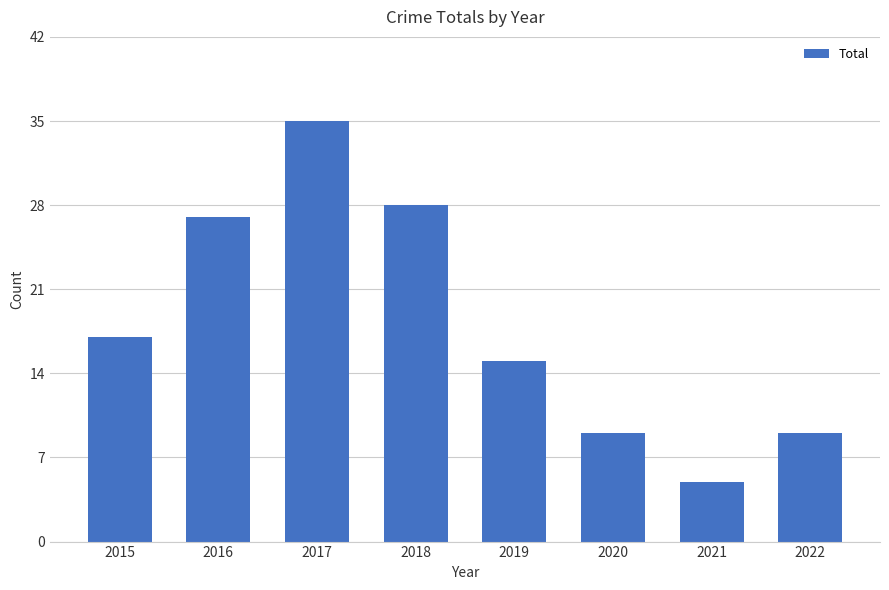

What is the difference between the maximum and minimum values?

30